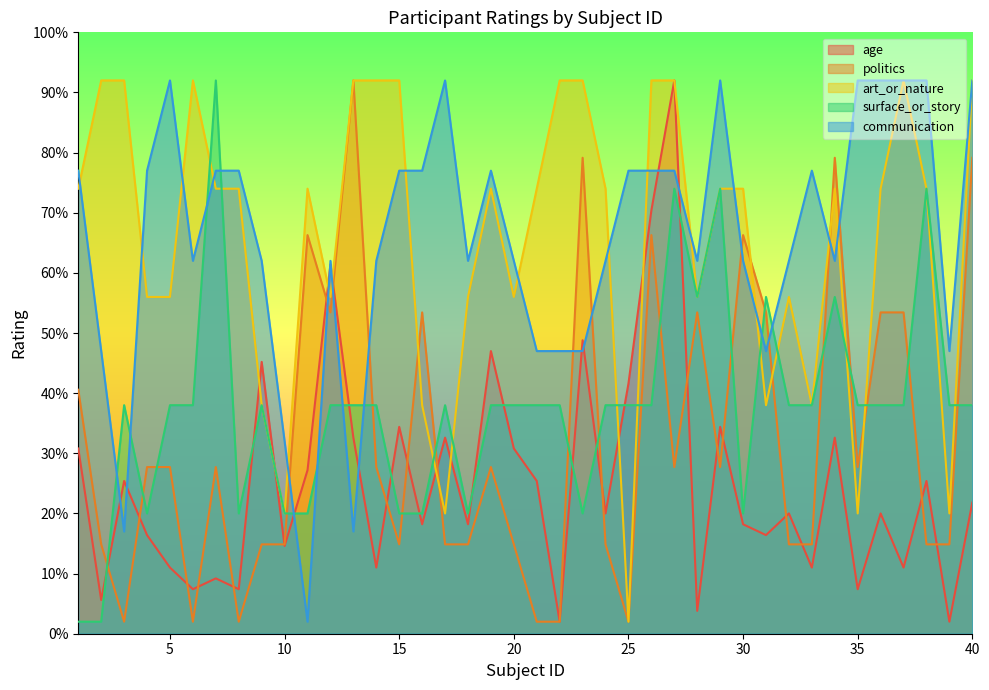

What is the sum of the communication values at 16 and 28?

13.9